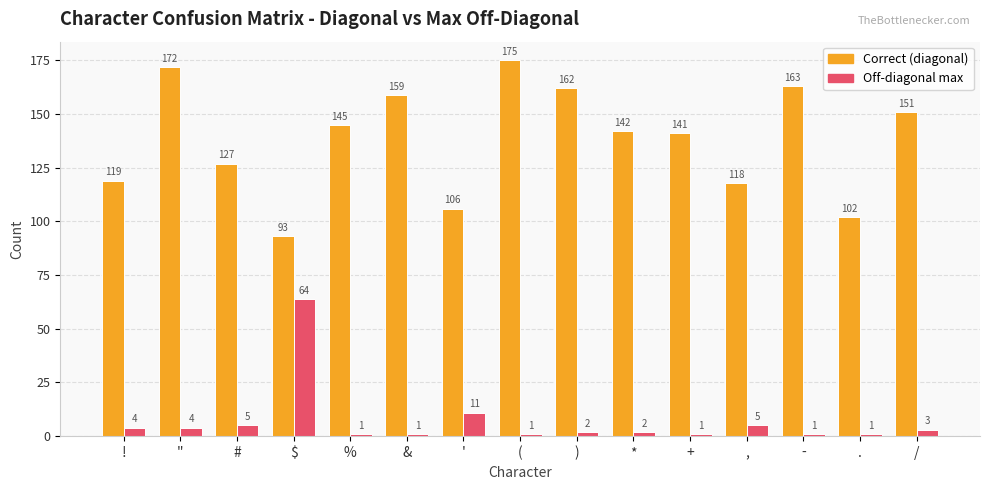

What position from the right is (?

8